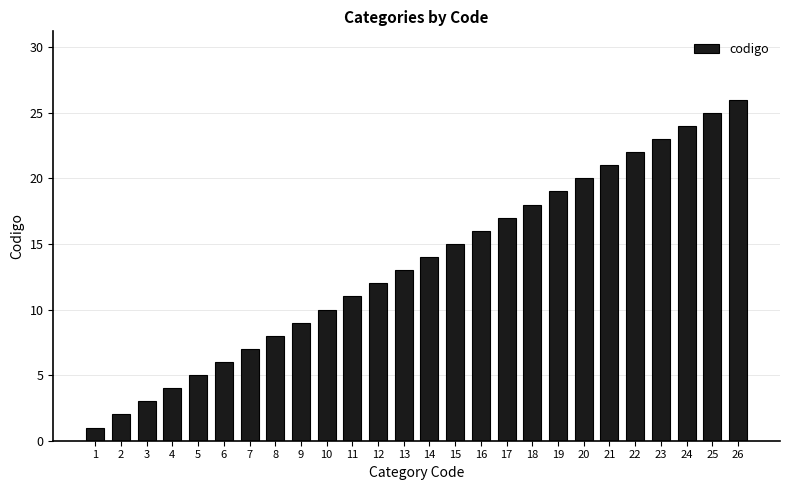

What is the change in value from 21 to 25?

+4